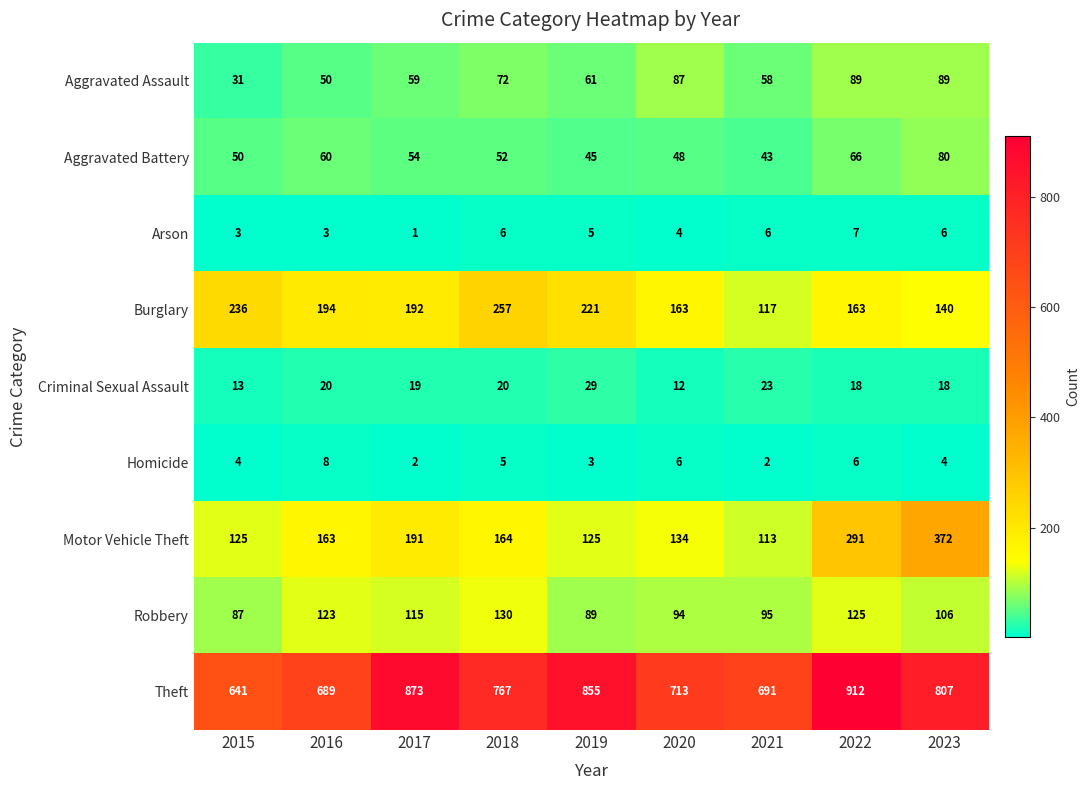

At which category is the sum across all series the highest?

2022